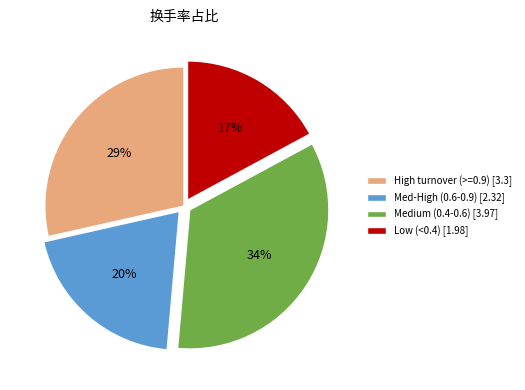

True or false: Med-High (0.6-0.9) [2.32] accounts for 13% of the total.

False